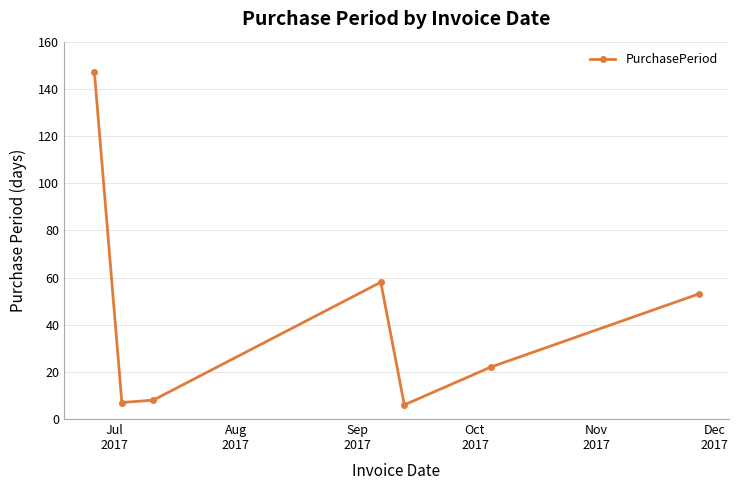

What is the average value?

43